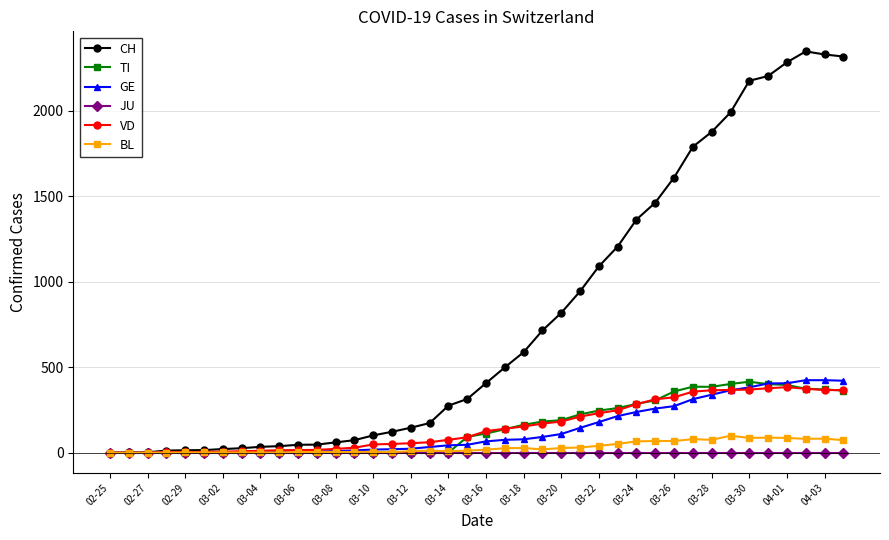

True or false: TI has more than 0 interior local peaks.

True